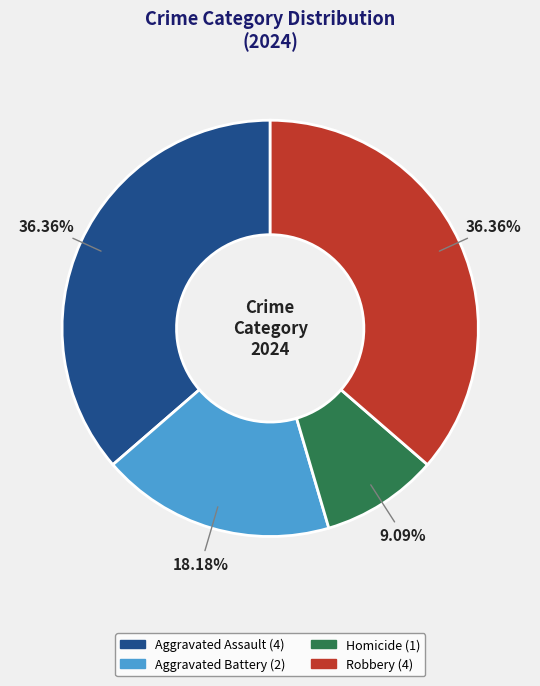

Which has a higher value, Aggravated Battery (2) or Homicide (1)?

Aggravated Battery (2)